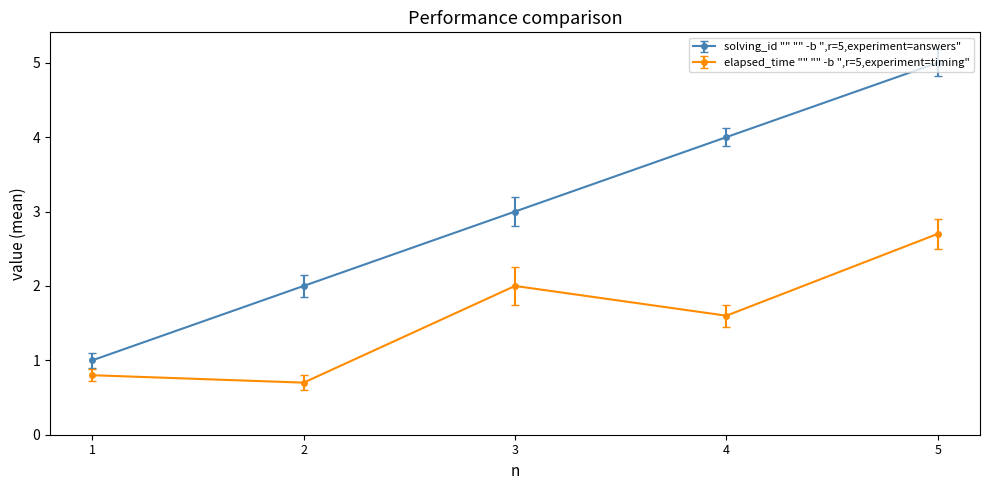

List the labels in order of solving_id "" "" -b ",r=5,experiment=answers" value, smallest first.

1, 2, 3, 4, 5